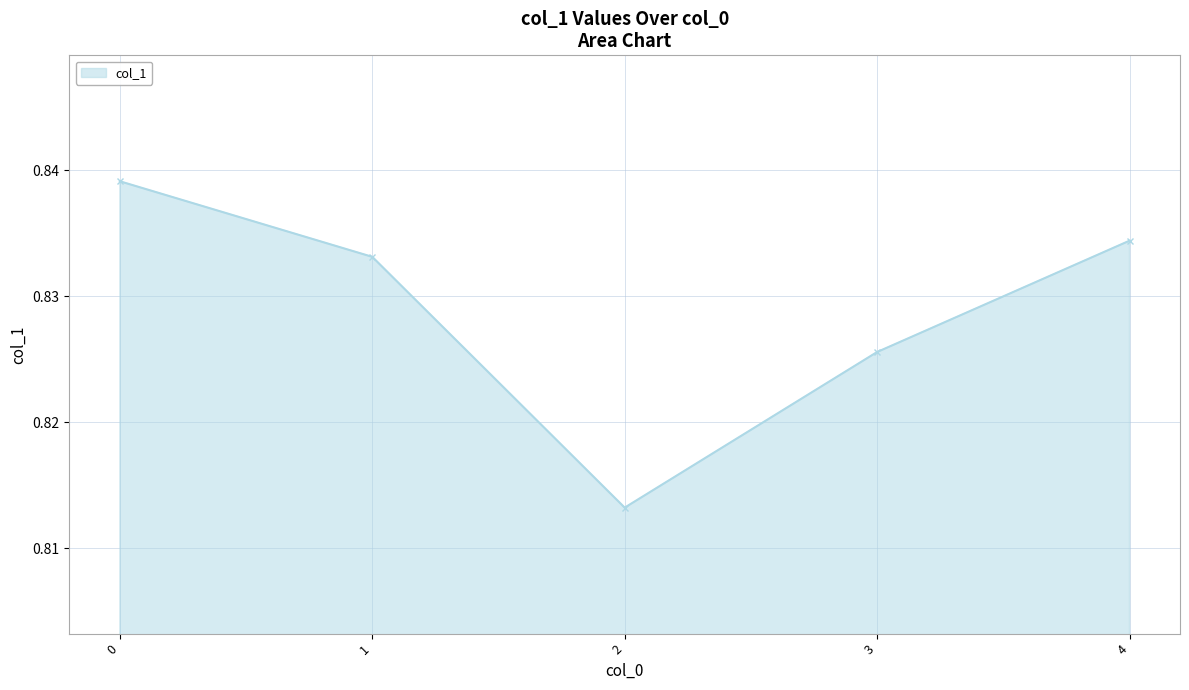

What is the sum of all values?

4.1